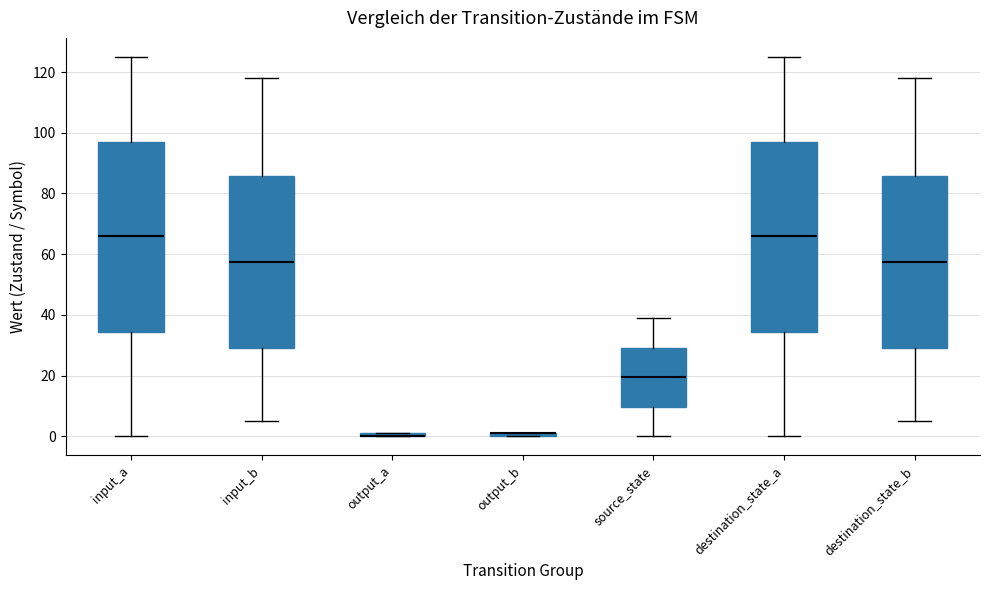

Where does the lower whisker of the box for destination_state_b end on the y-axis? The values are not printed on the chart, so give them approximately, as read against the axis.

6